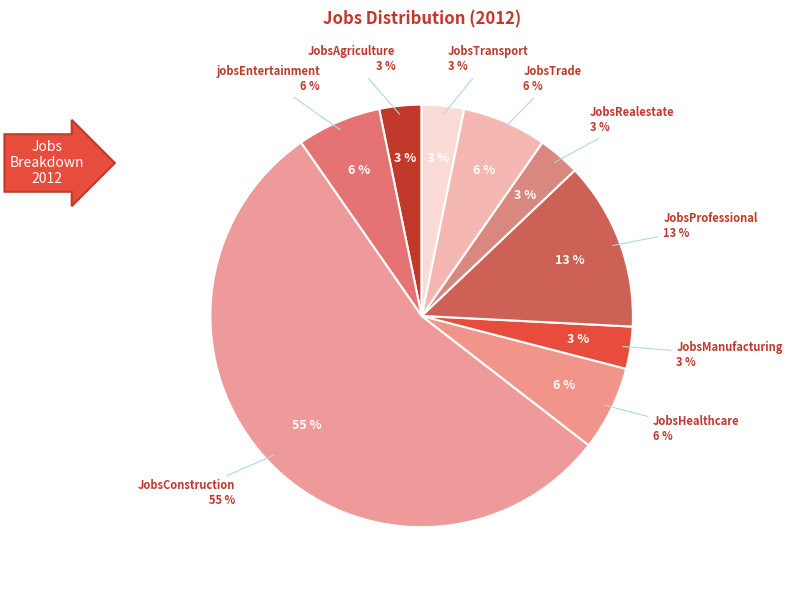

How many segments does this pie chart have?

9